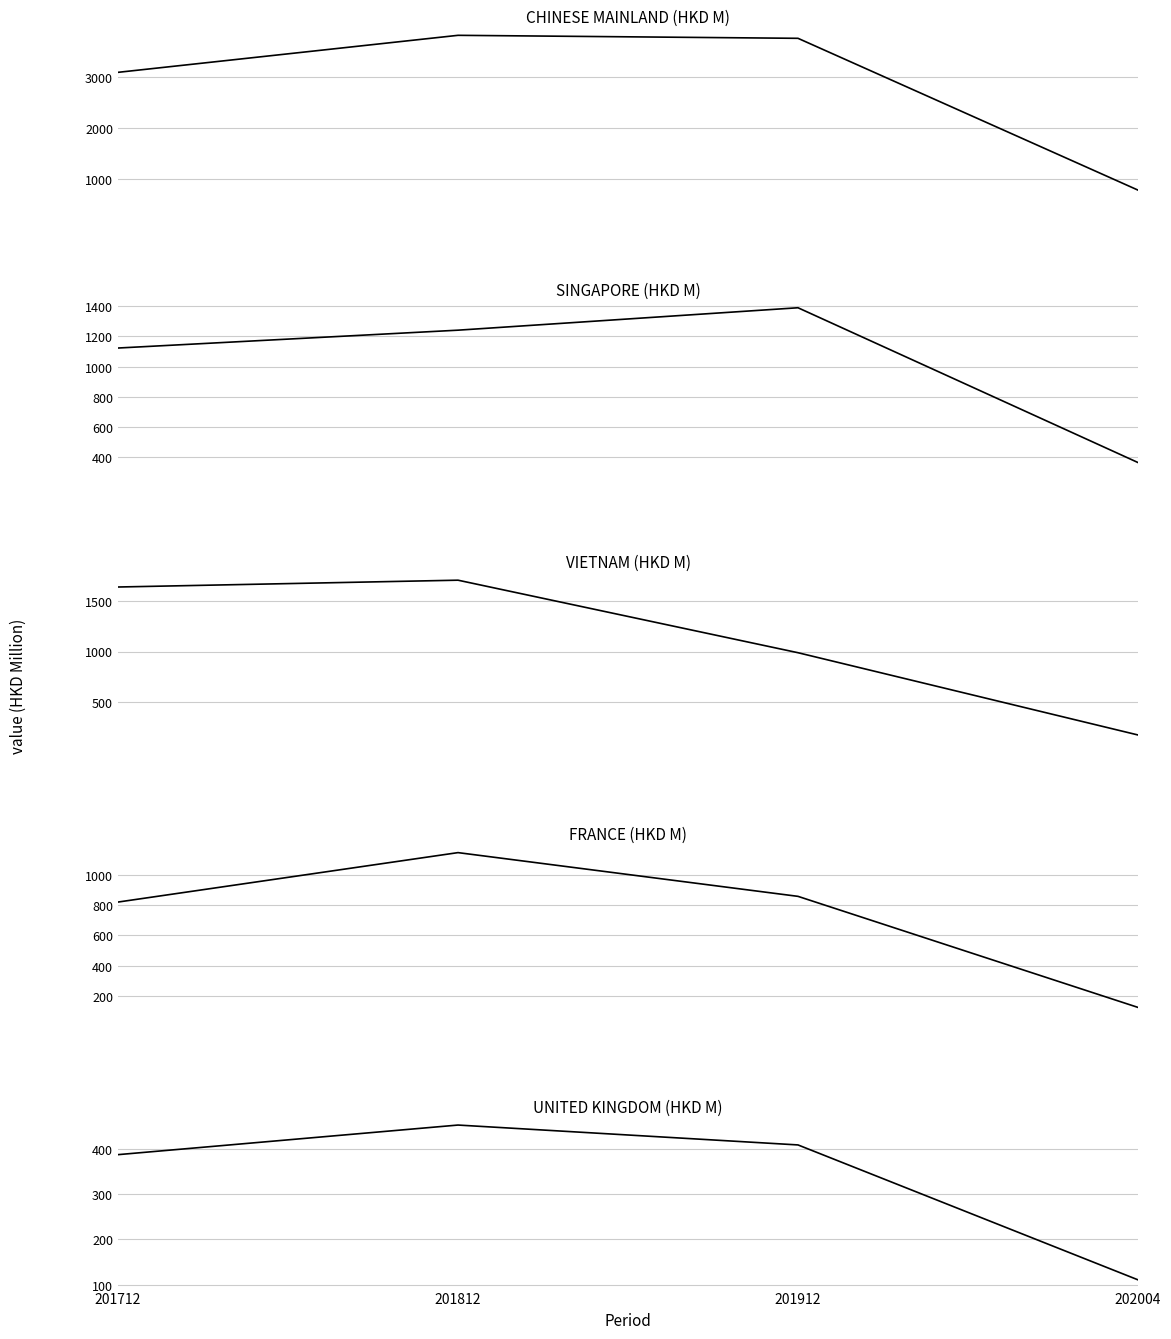

Rank the series at 202004 from lowest to highest value.

UNITED KINGDOM (HKD M), FRANCE (HKD M), VIETNAM (HKD M), SINGAPORE (HKD M), CHINESE MAINLAND (HKD M)